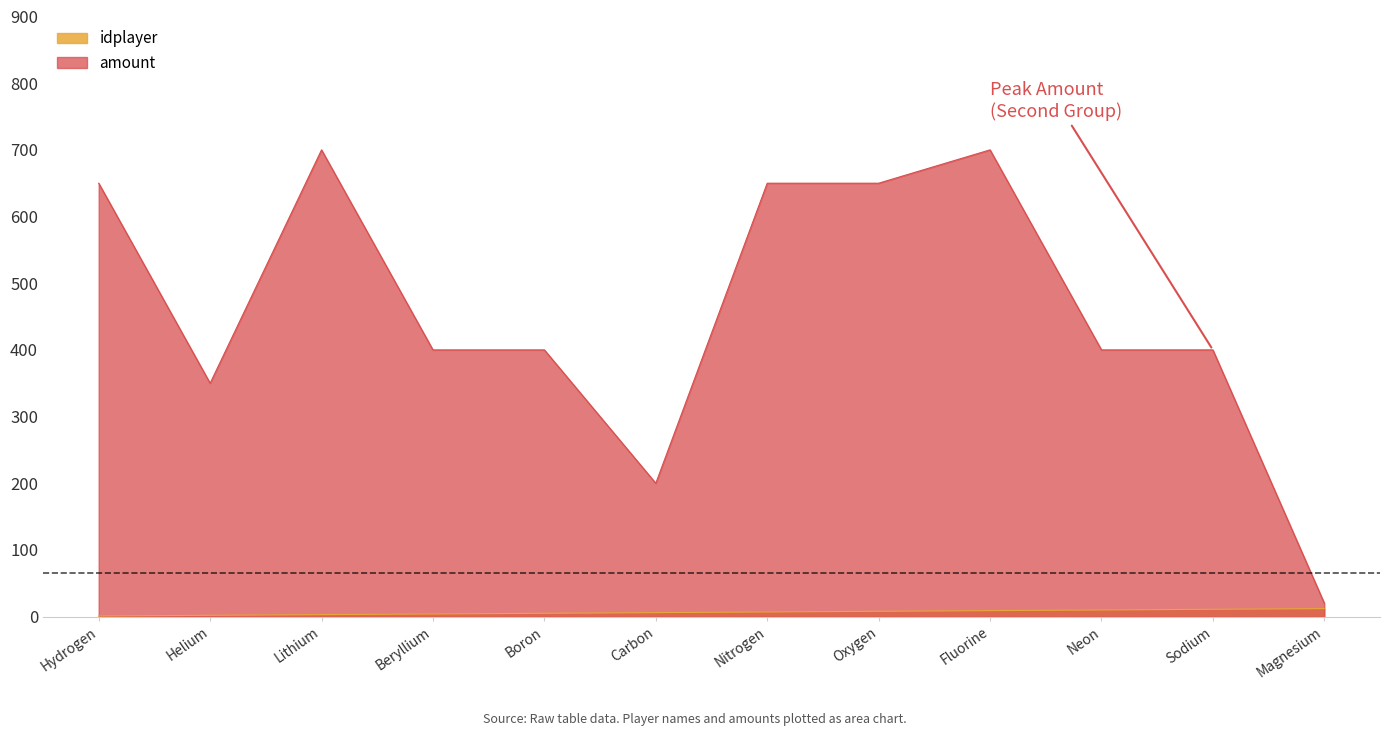

Read the idplayer value at Oxygen.

8.0